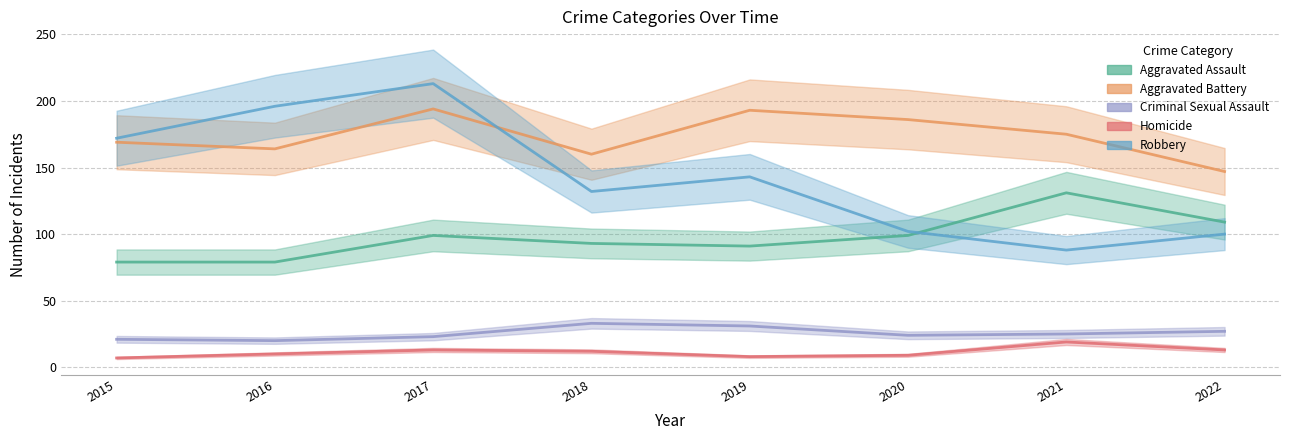

Reading left to right, list all the values displayed in this chart.

Aggravated Assault: 79	79	99	93	91	99	131	109
Aggravated Battery: 169	164	194	160	193	186	175	147
Criminal Sexual Assault: 21	20	23	33	31	24	25	27
Homicide: 7	10	13	12	8	9	19	13
Robbery: 172	196	213	132	143	102	88	100